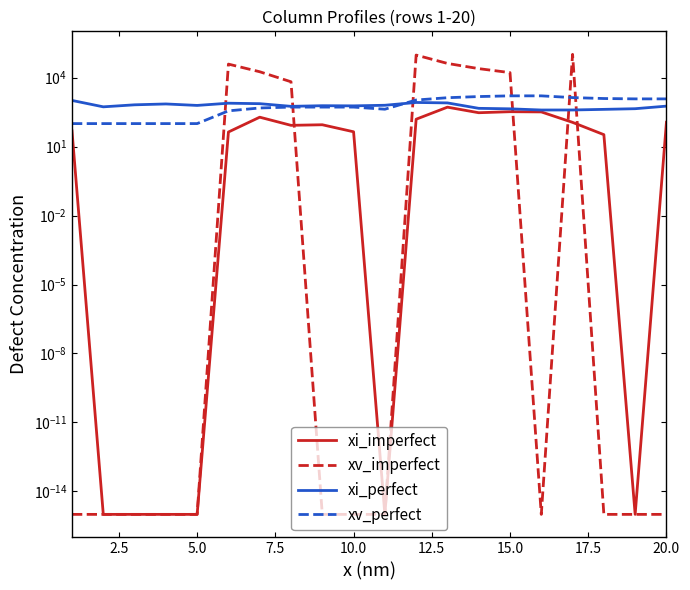

True or false: xv_perfect has more than 2 points higher than both neighbors.

False